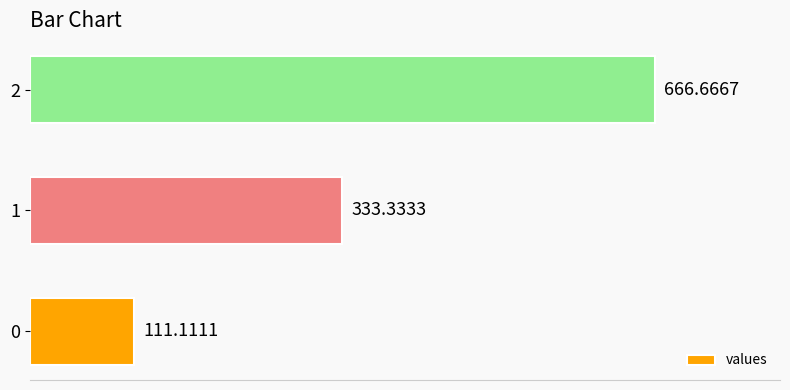

Approximately how many times larger is the value at 1 compared to 0?

3.0